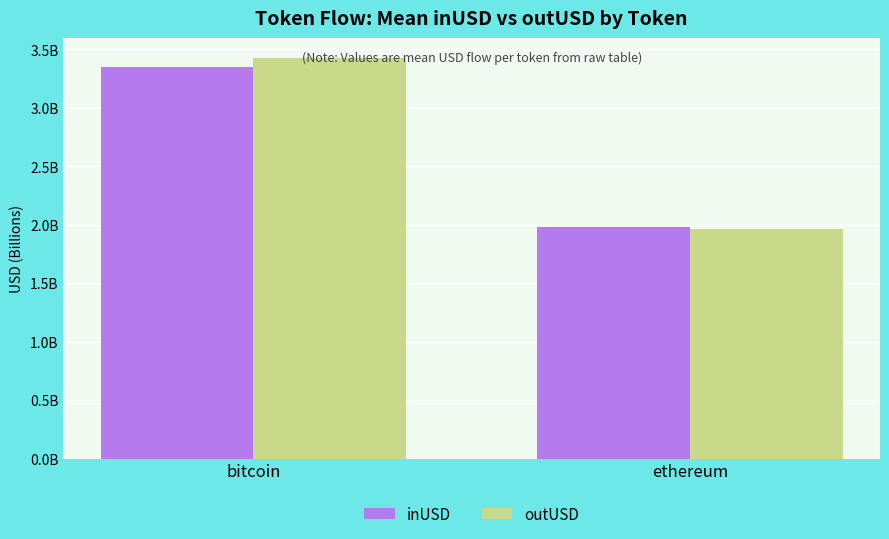

Where is inUSD nearest to the value 2666402677?

ethereum